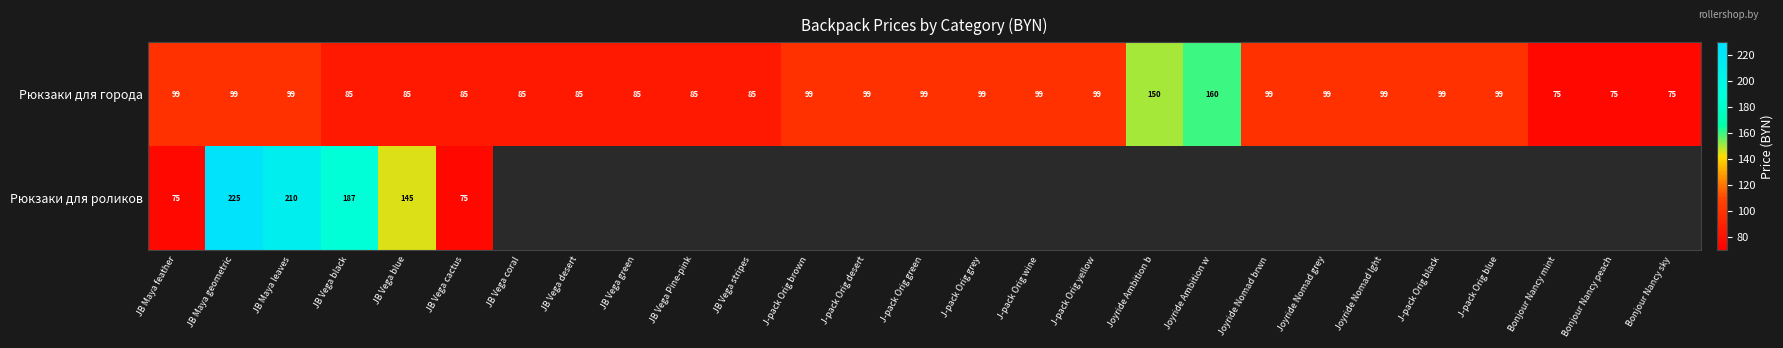

Count the Рюкзаки для города values in the range 85 to 99.

22